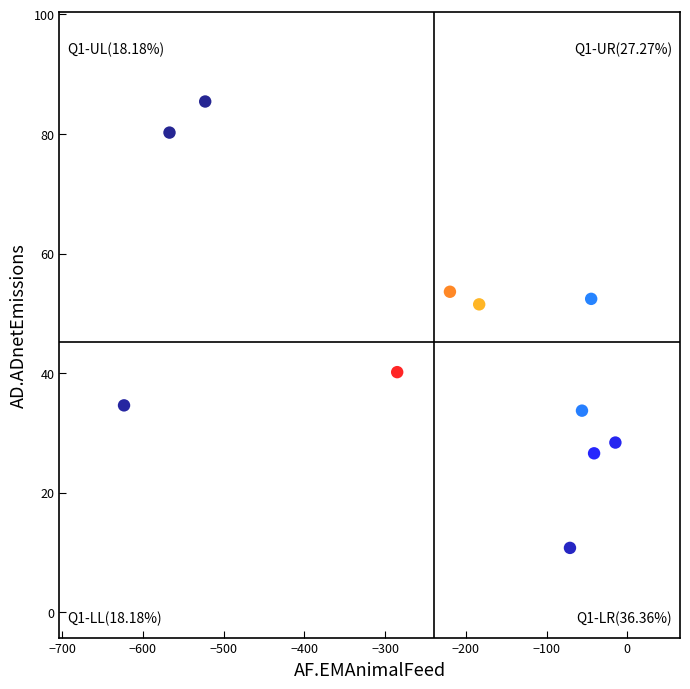

What is the range of X values (max minus min)?

608.4